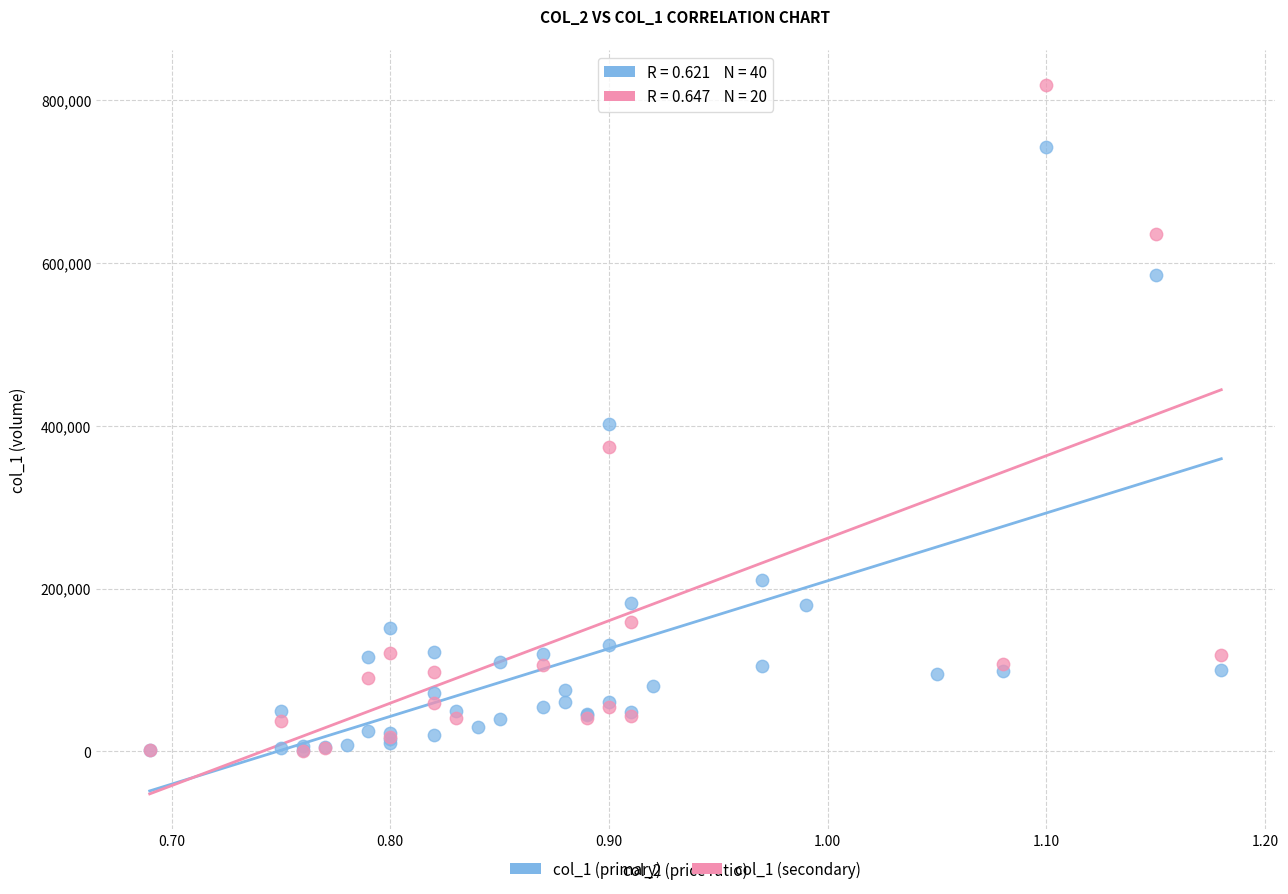

Which series contains the highest Y value?

col_1 (secondary)